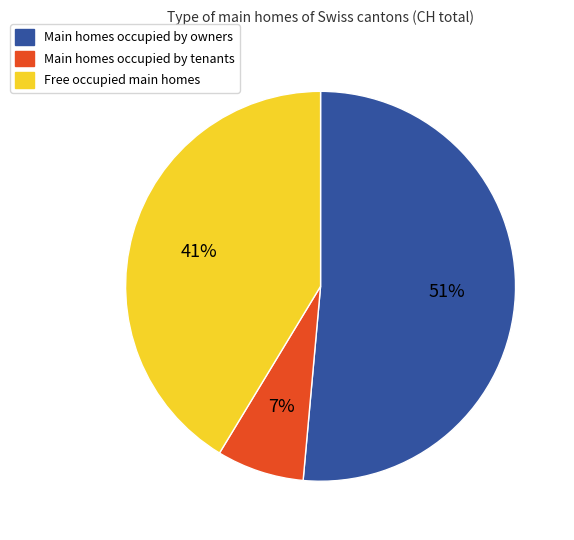

To the nearest percent, what is the average slice percentage?

33%